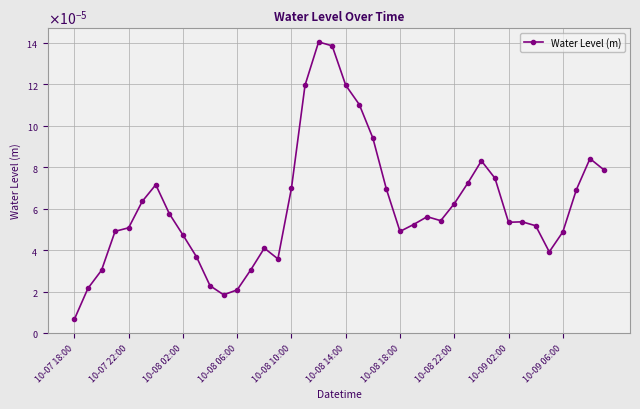

How many points are higher than both their immediate neighbors (excluding endpoints)?

7